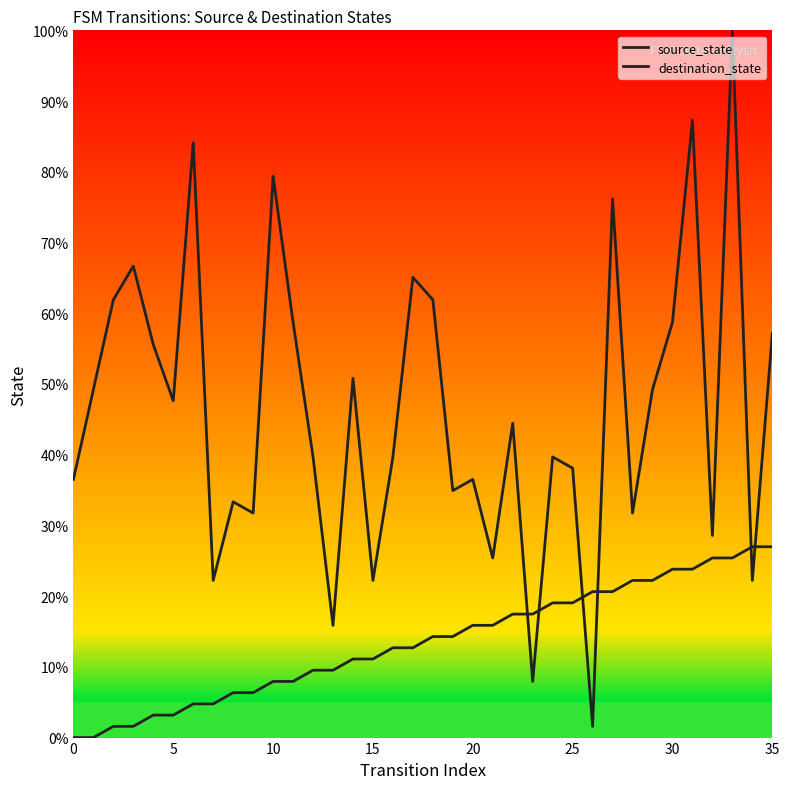

List the series in order of their peak value, highest first.

destination_state, source_state